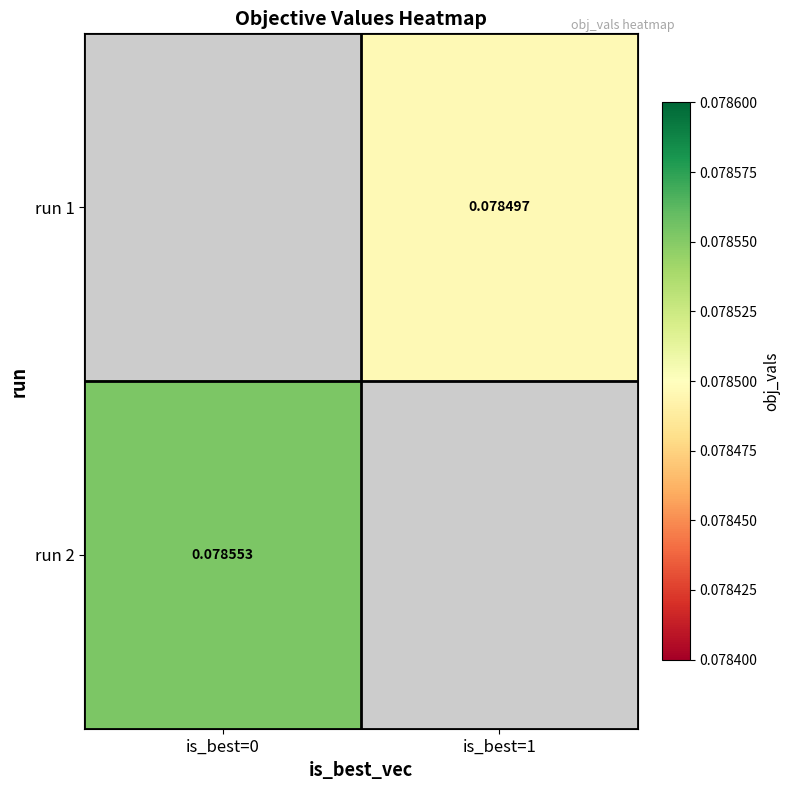

At which category does the chart reach its minimum across all series?

is_best=1